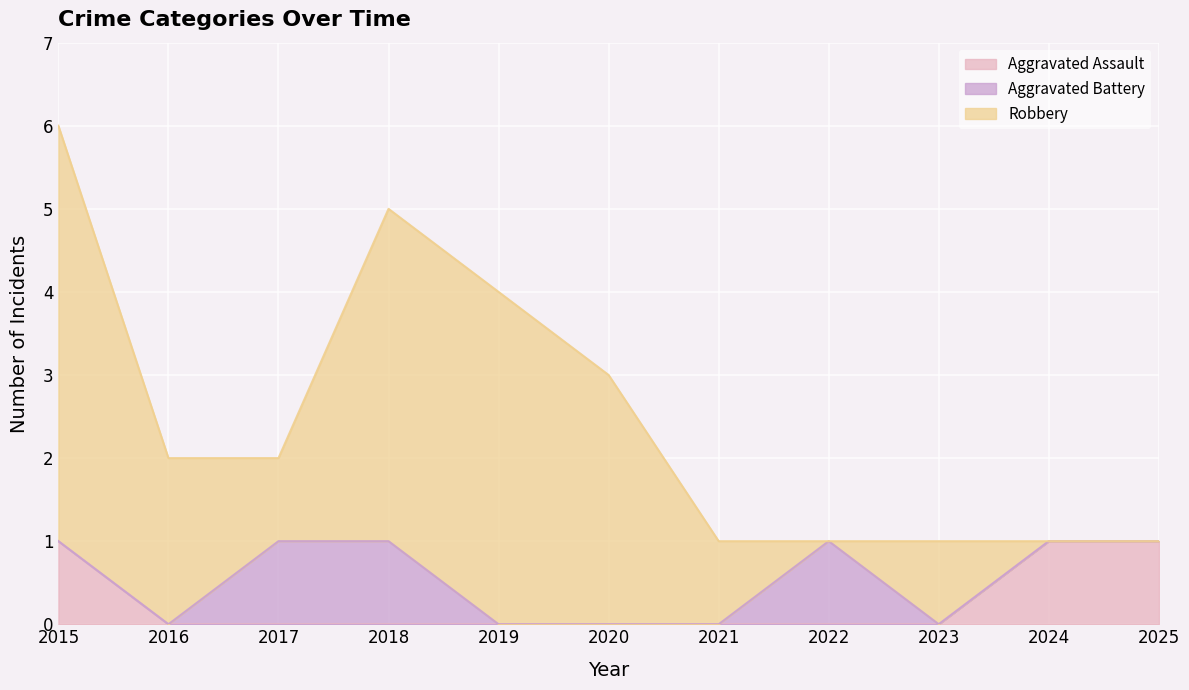

At how many categories does at least one series exceed 2?

4